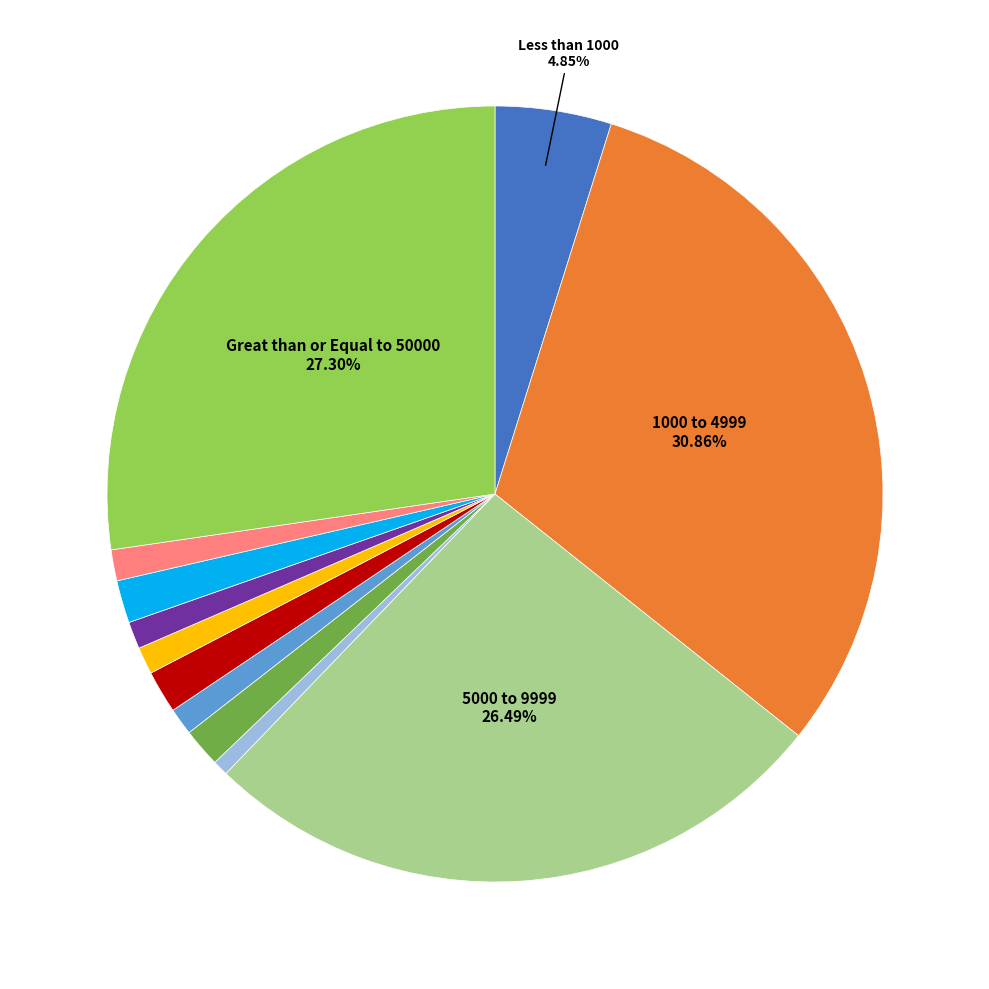

Does any single category account for the majority?

No